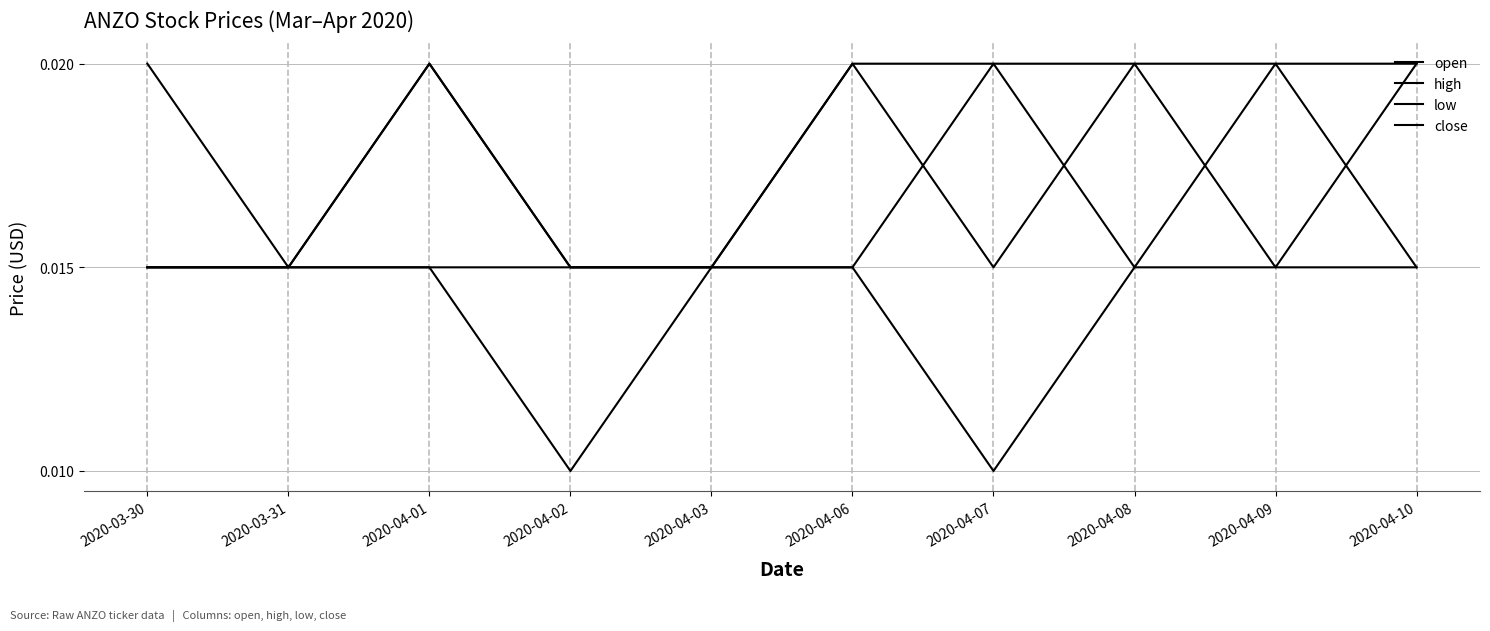

The high series shows 0.0 at 2020-04-02. True or false?

False